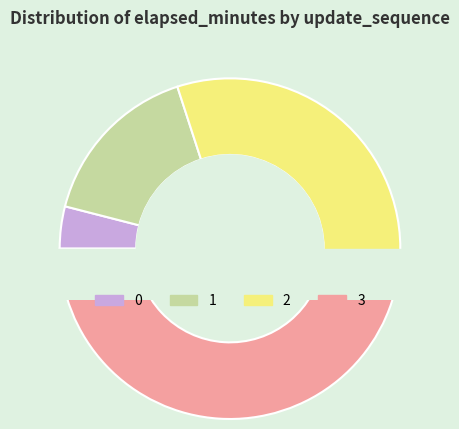

What is the change in value from 0 to 2?

+4